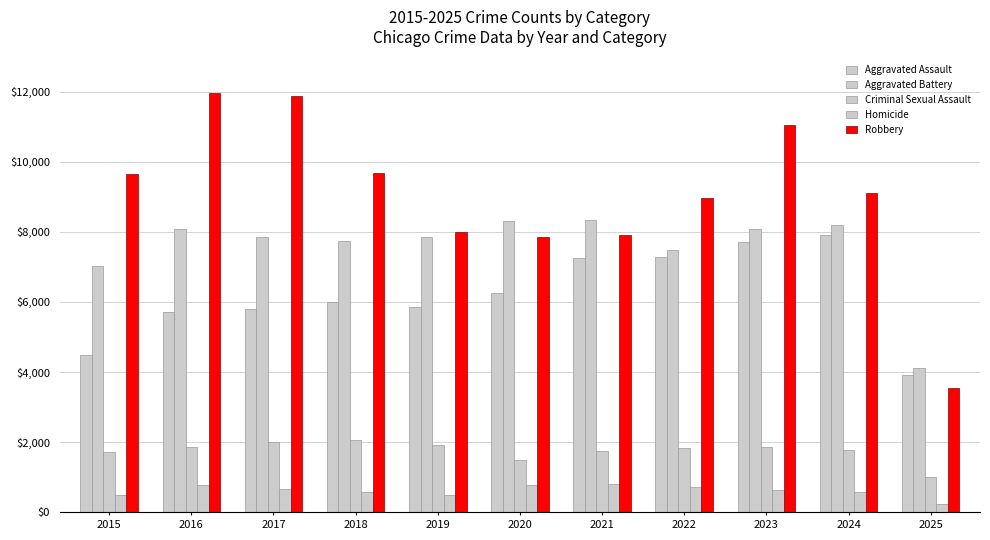

How many distinct data groups are displayed?

5